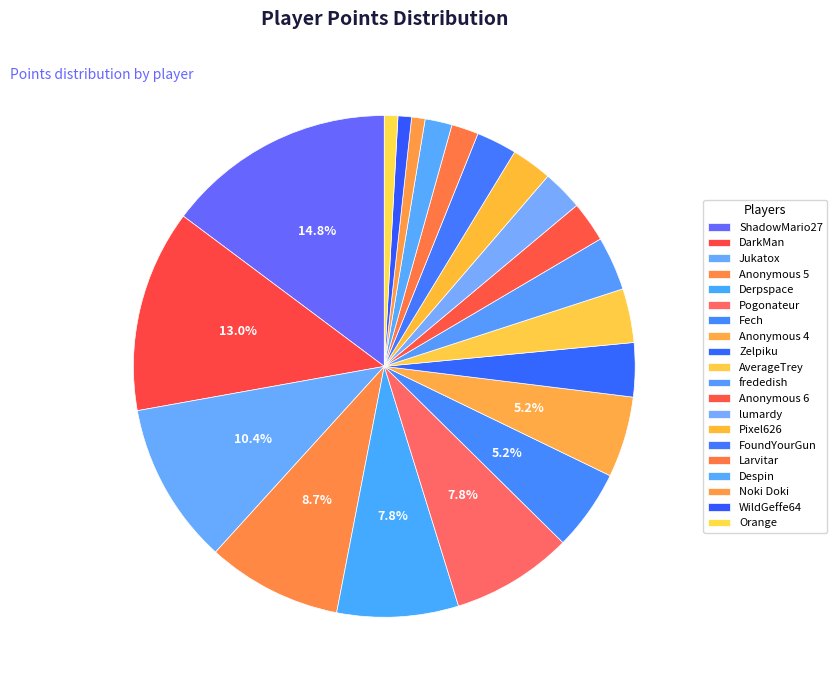

Is it true that Anonymous 6 is 3% of the pie?

True